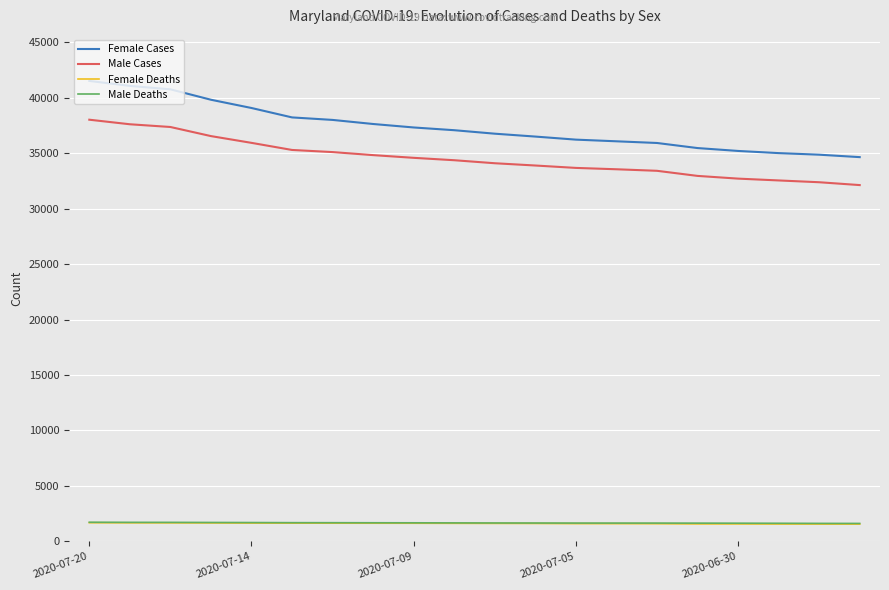

True or false: Male Cases and Female Cases cross at least once.

False